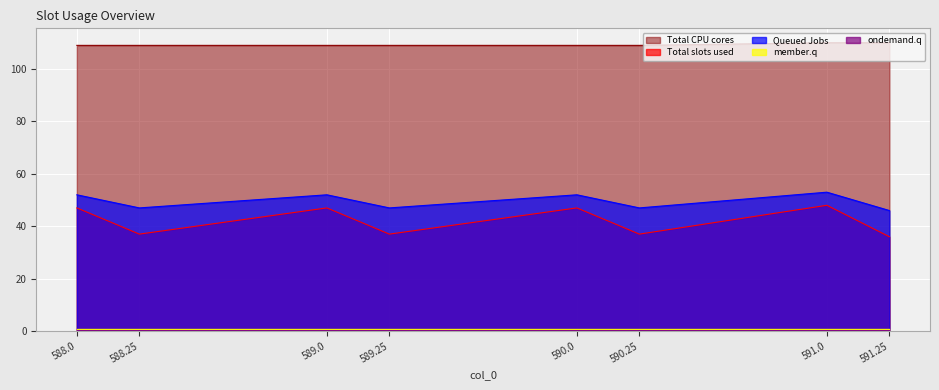

What is the label of the 5th point from the right?

589.25